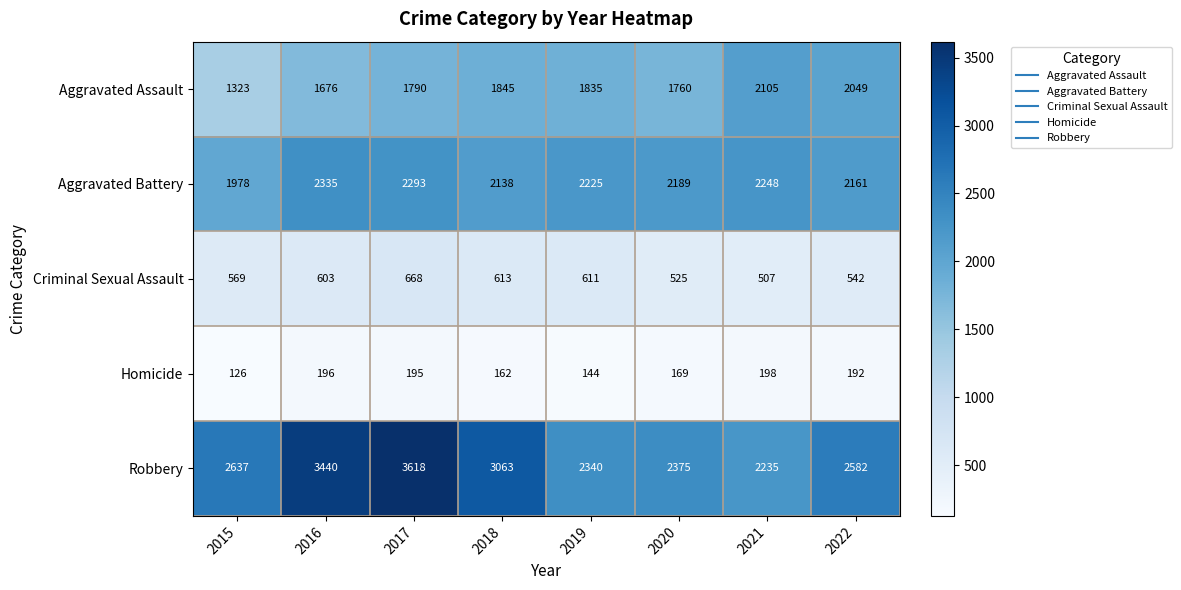

The value of Criminal Sexual Assault at 2015 is 310. True or false?

False